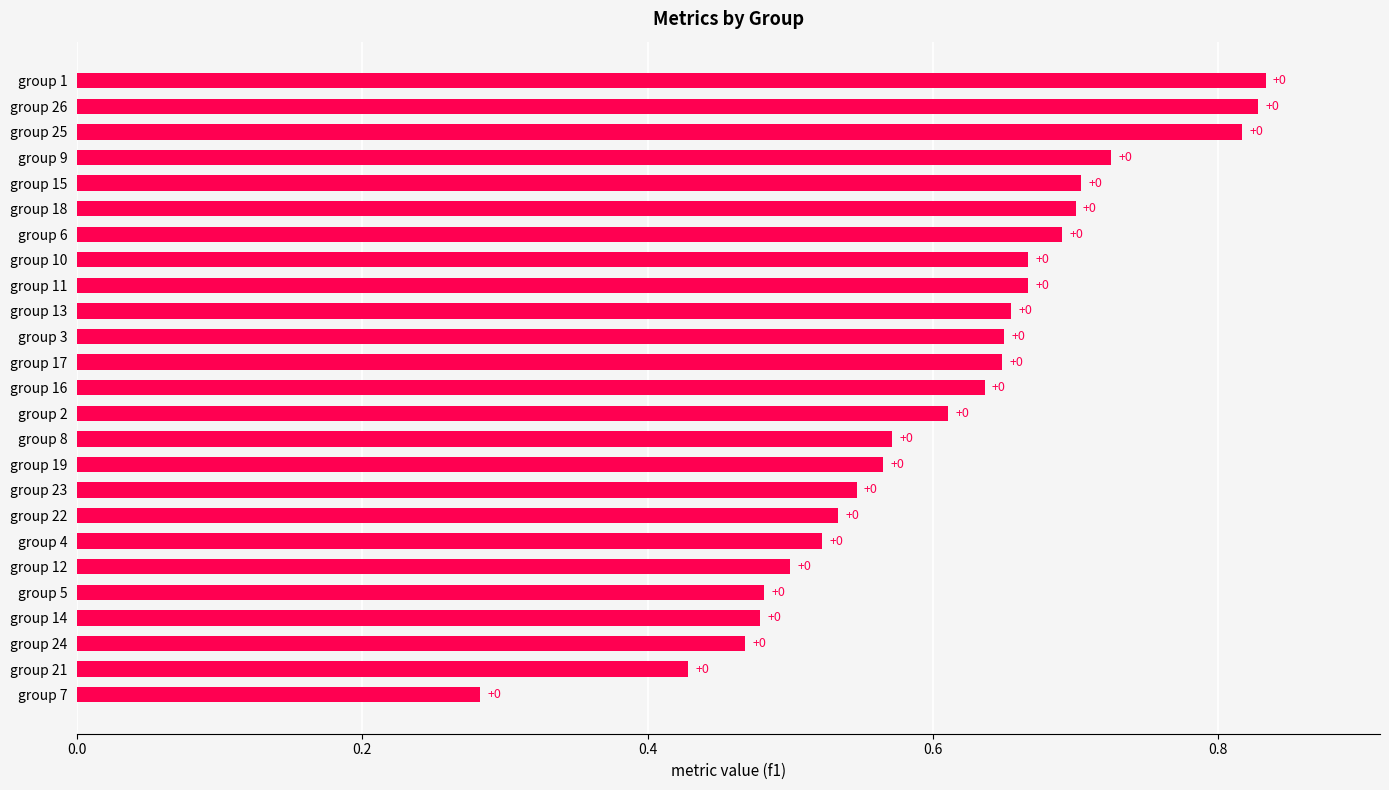

How many bars are there in total?

25